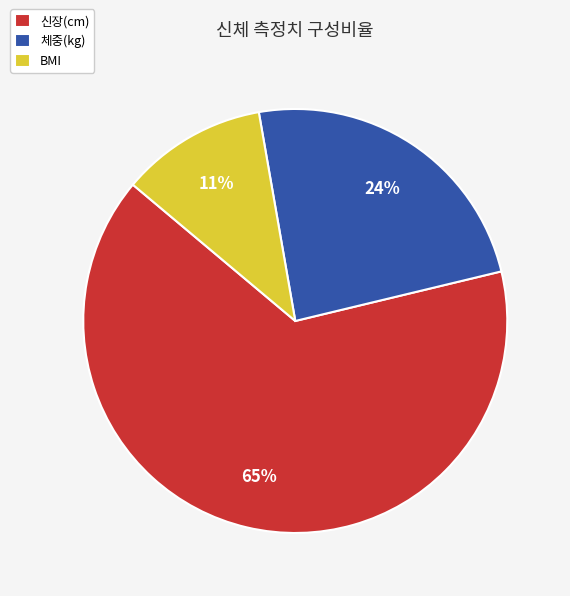

What percentage is the 체중(kg) slice, to the nearest percent?

24%